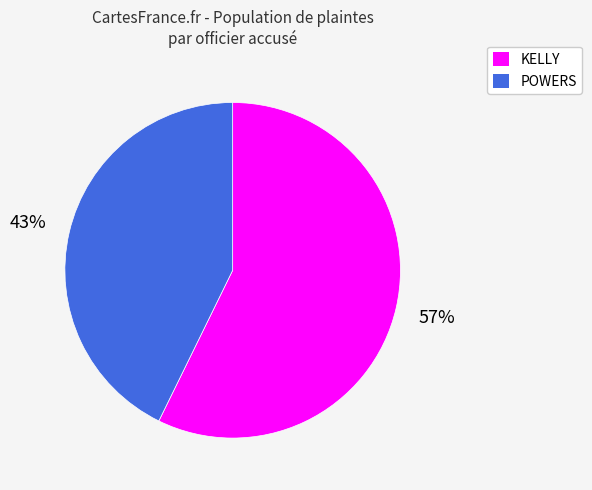

To the nearest percent, what is the combined percentage of POWERS and KELLY?

100%